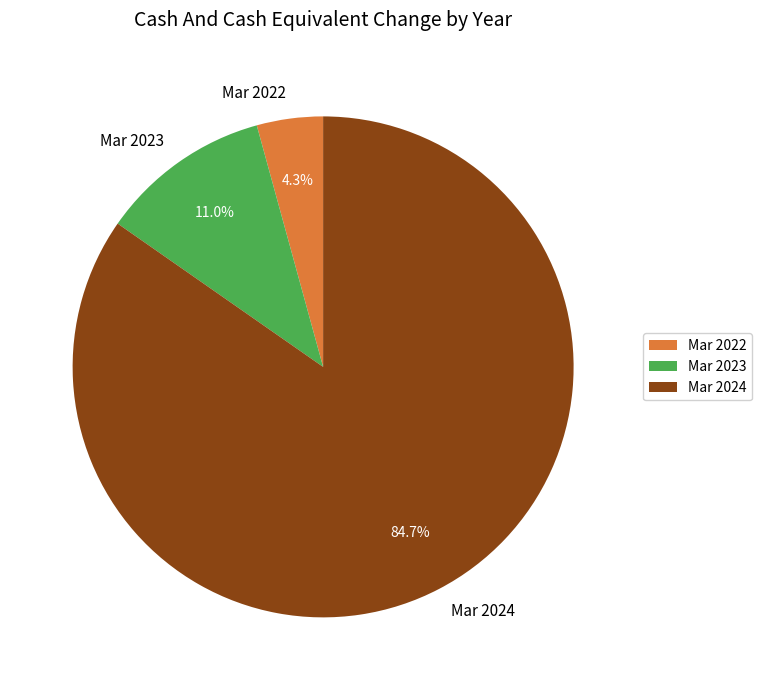

Approximately how many times larger is the value at Mar 2024 compared to Mar 2023?

7.7